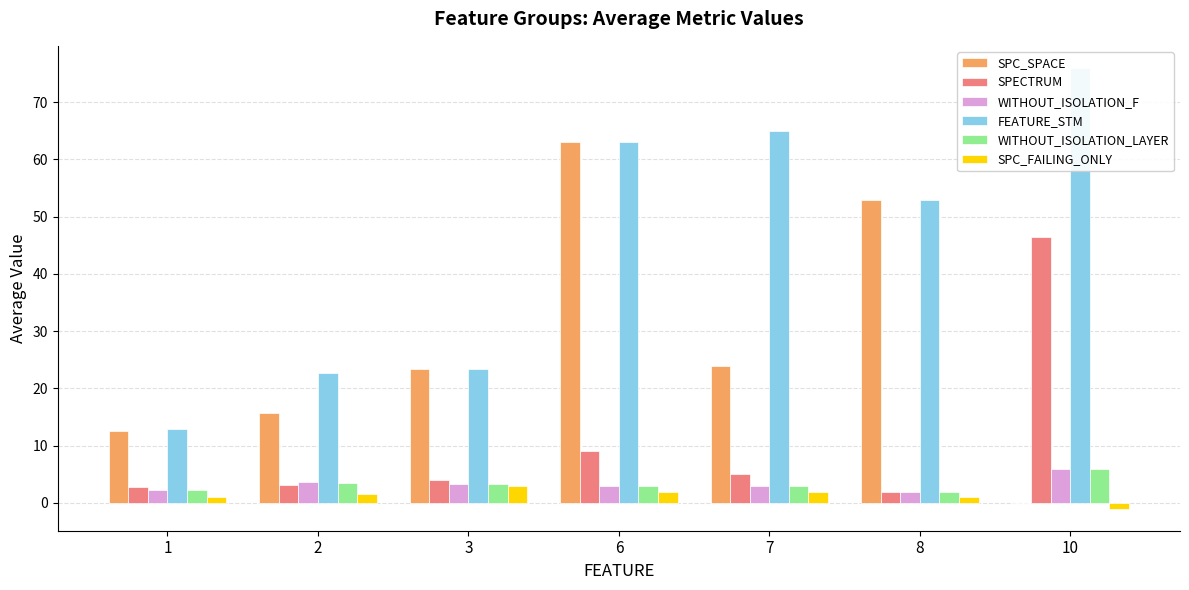

True or false: WITHOUT_ISOLATION_F has a value of 3.3 at 3.

True